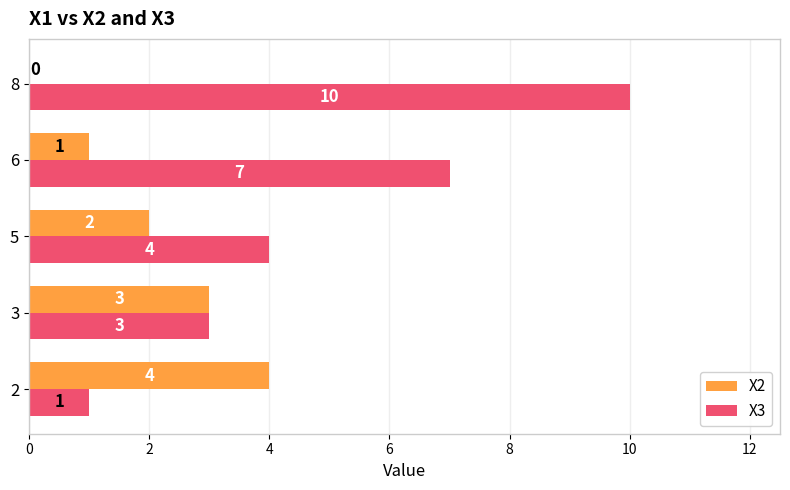

What is the sum of all X2 values?

10